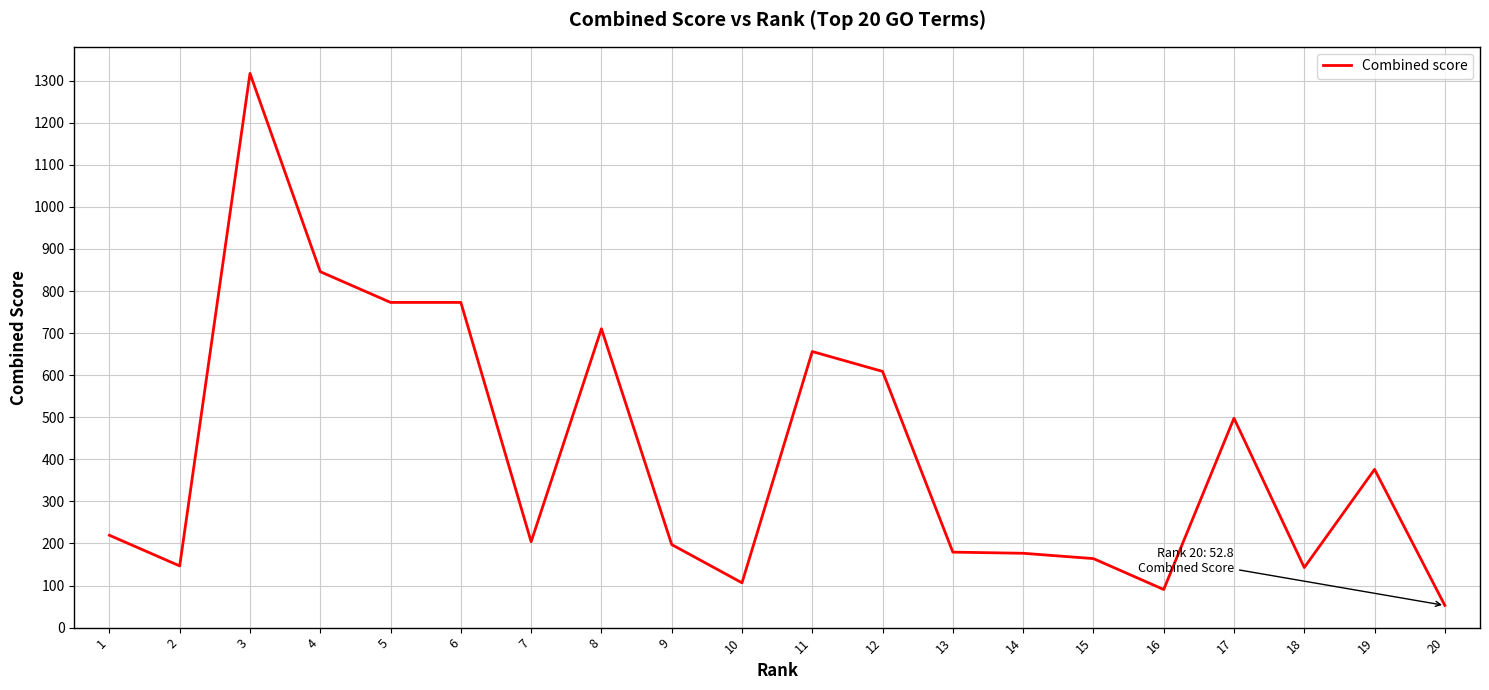

What is the maximum value shown in the chart?

1317.1